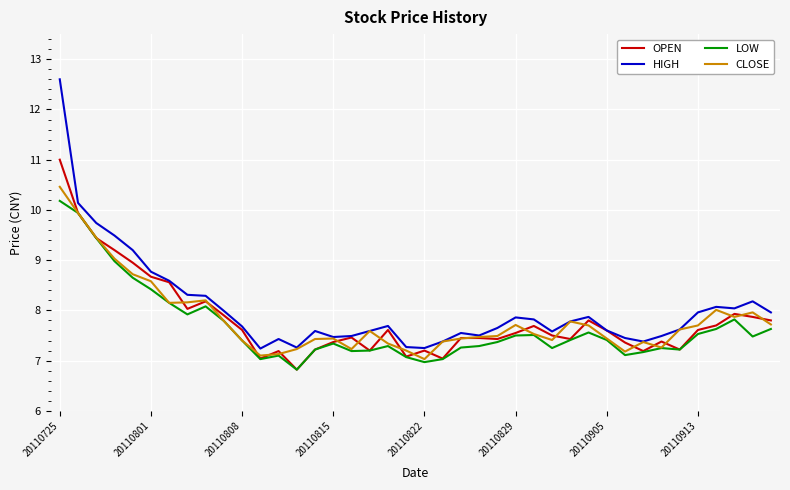

Which series has the widest spread of values?

HIGH